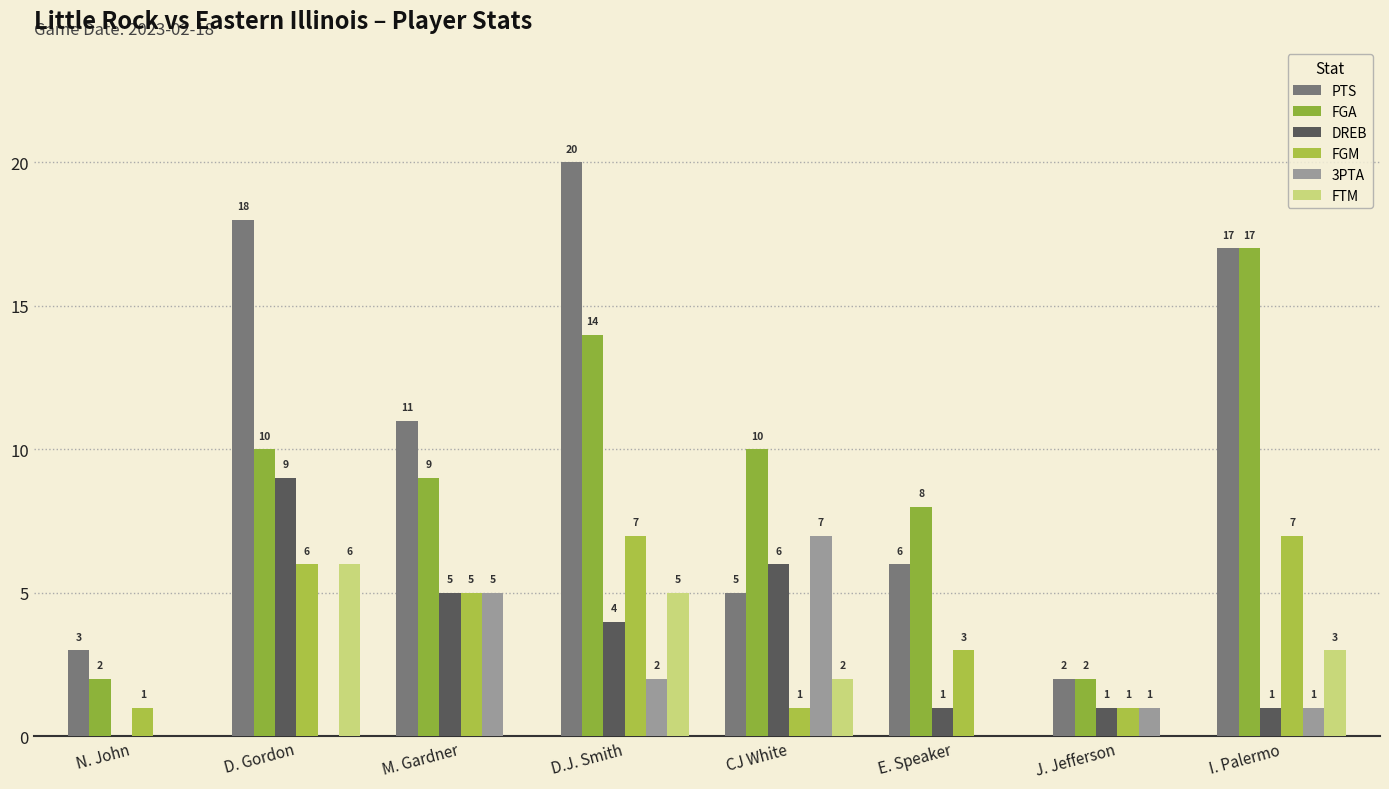

What is the label of the 2nd bar from the right?

J. Jefferson